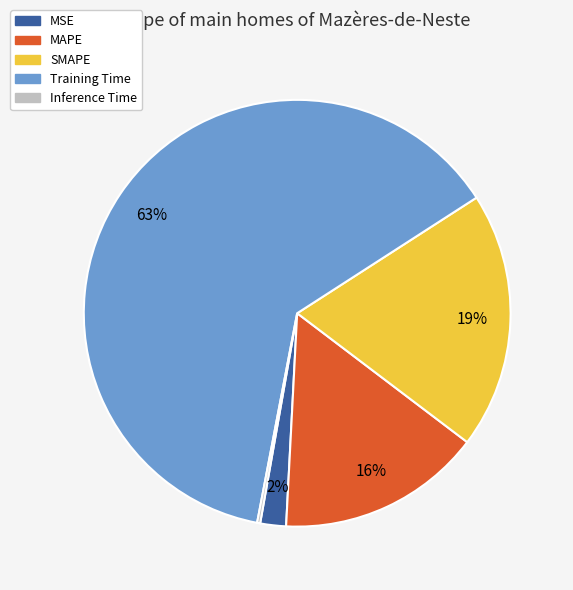

Between SMAPE and Training Time, which is larger?

Training Time